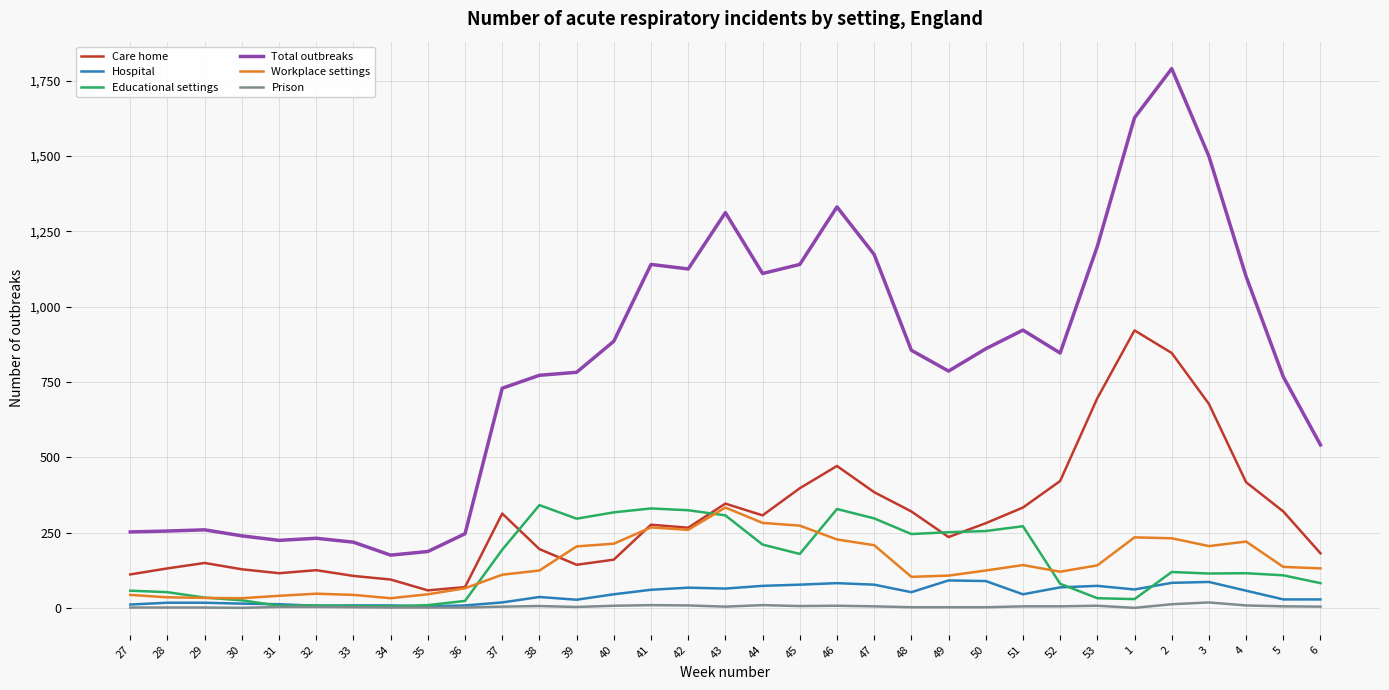

Which series has the largest total across all categories?

Total outbreaks